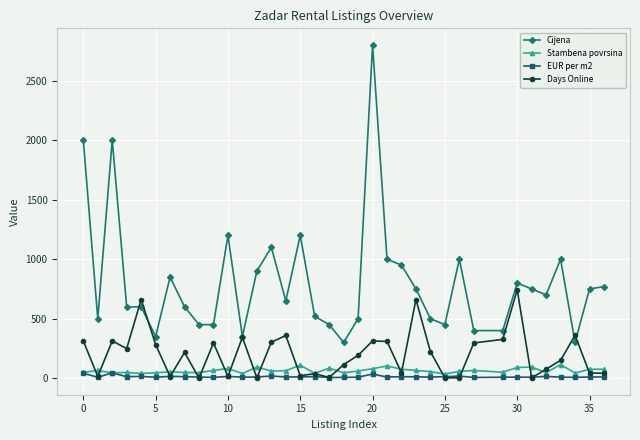

Does the chart have visible grid lines?

Yes